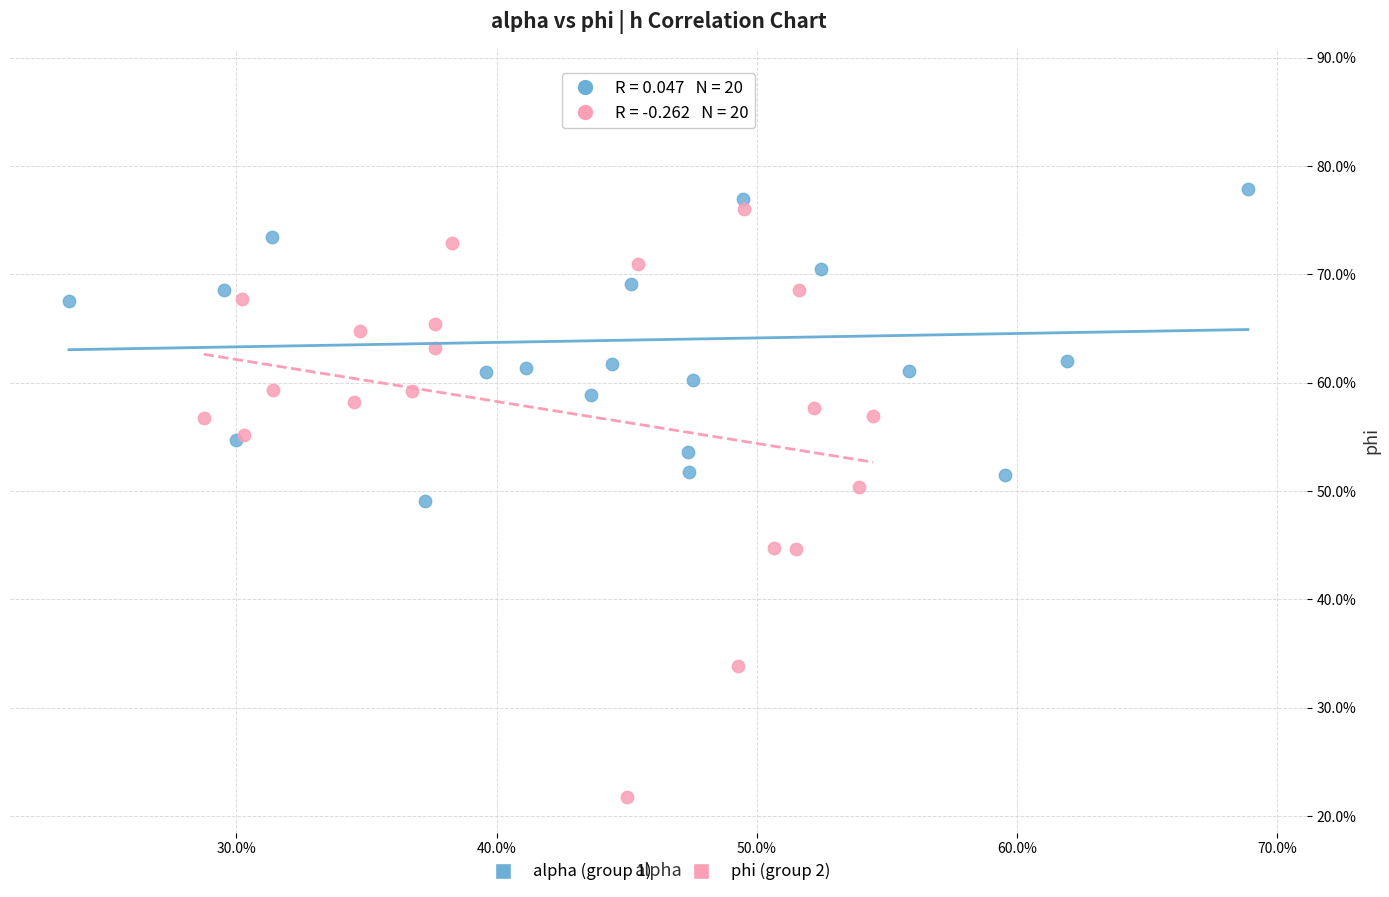

Which series reaches the maximum Y coordinate?

alpha (group 1)